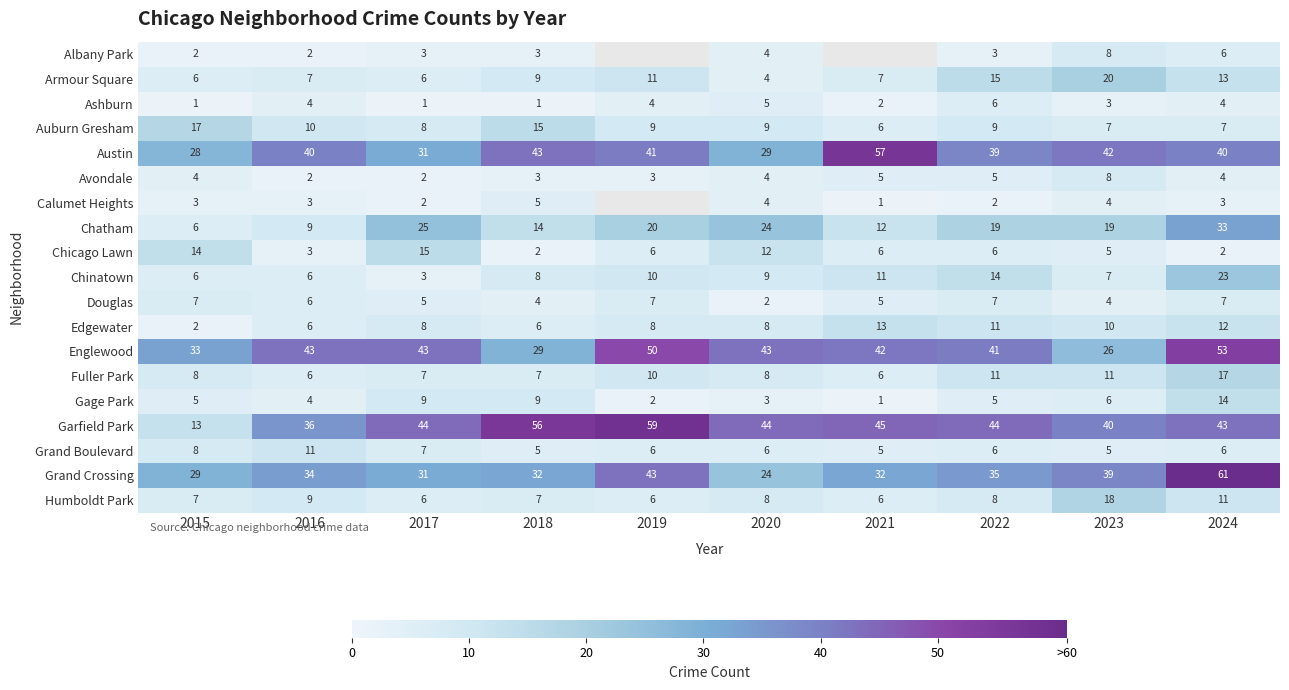

What is the difference between the maximum and minimum values in the Garfield Park series?

46